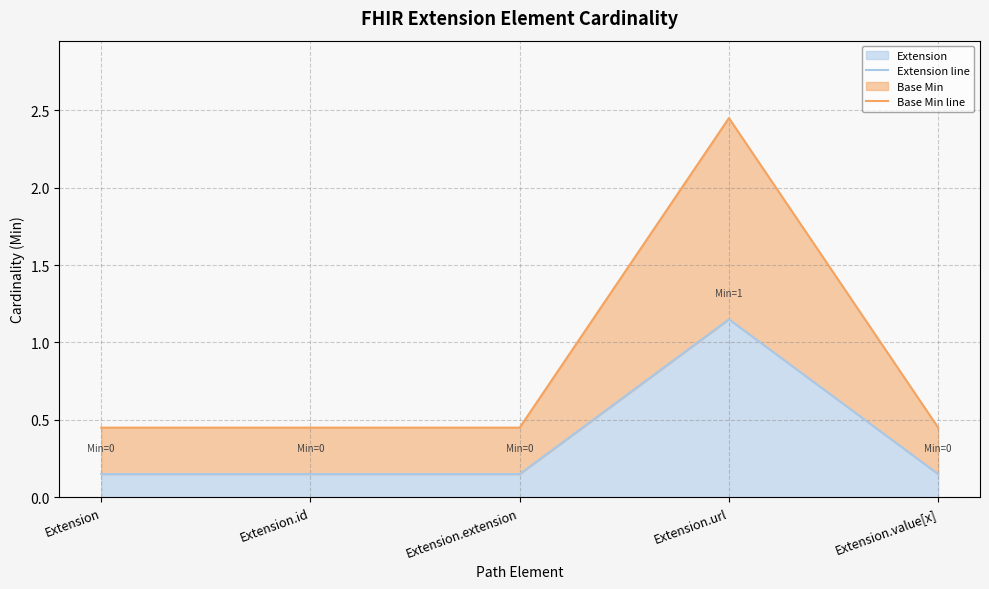

What is the highest value of the Base Min line series?

2.5